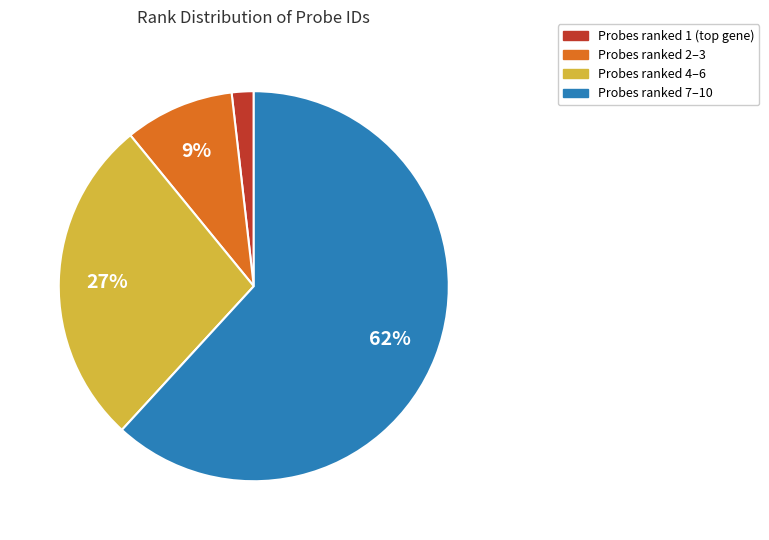

Is there a majority slice in this chart?

Yes